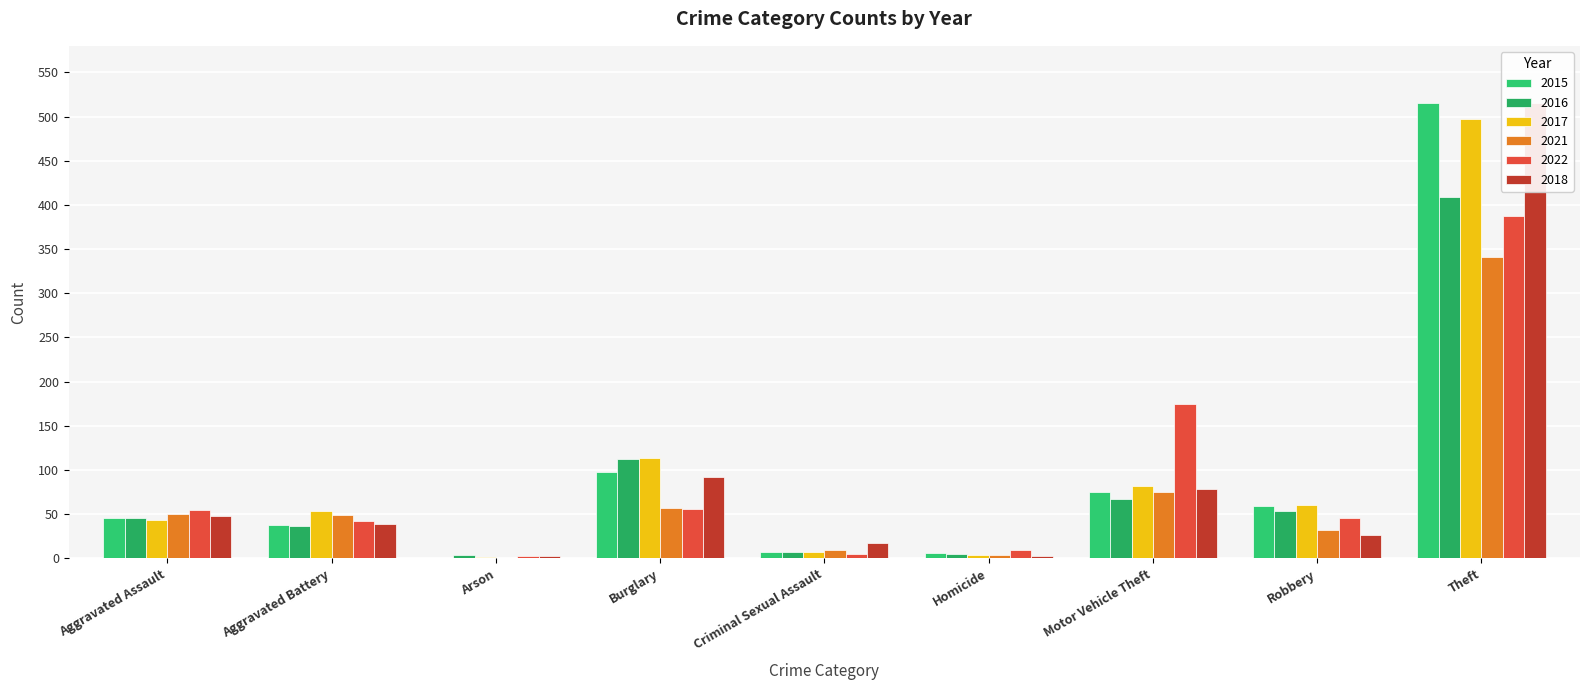

Where does the 2021 series first go above 49?

Aggravated Assault